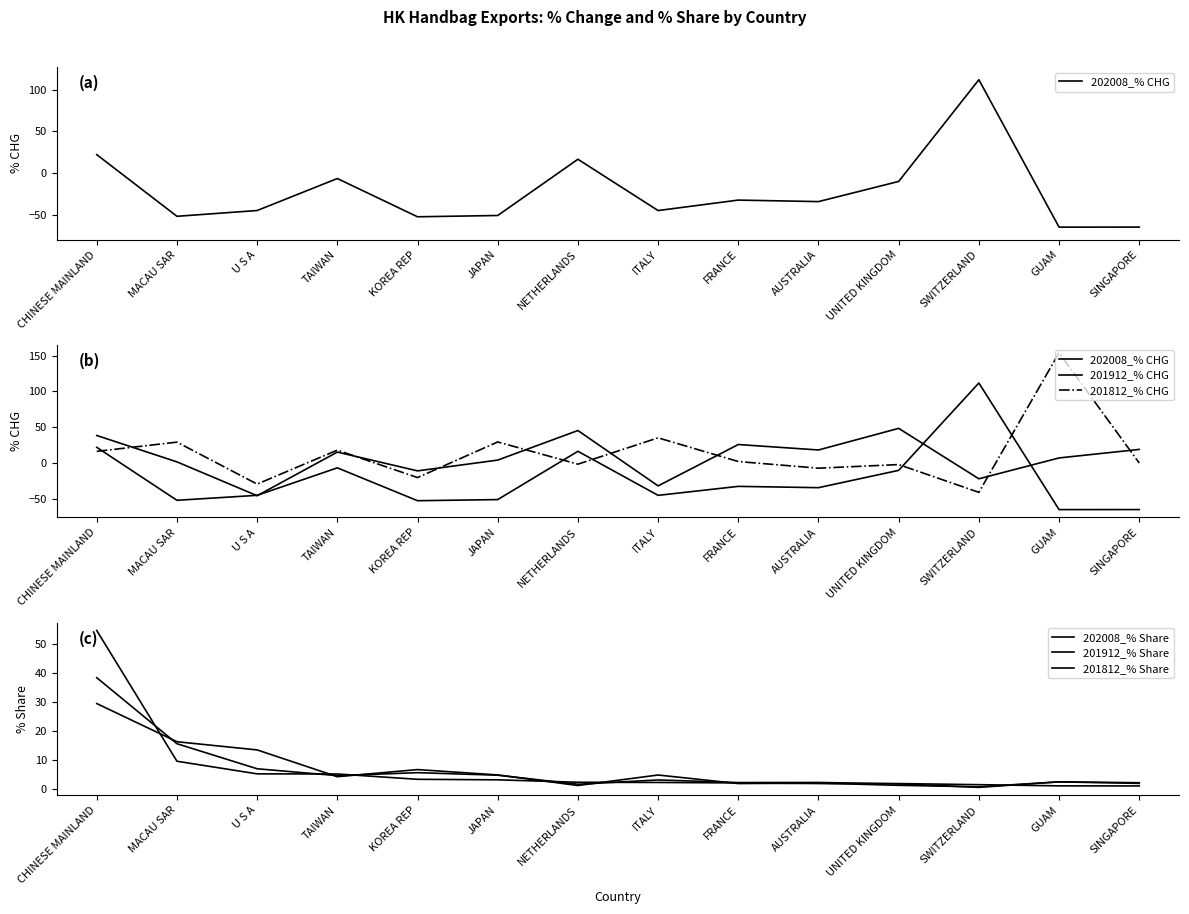

The value of 202008_% Share at UNITED KINGDOM is 0.5. True or false?

False